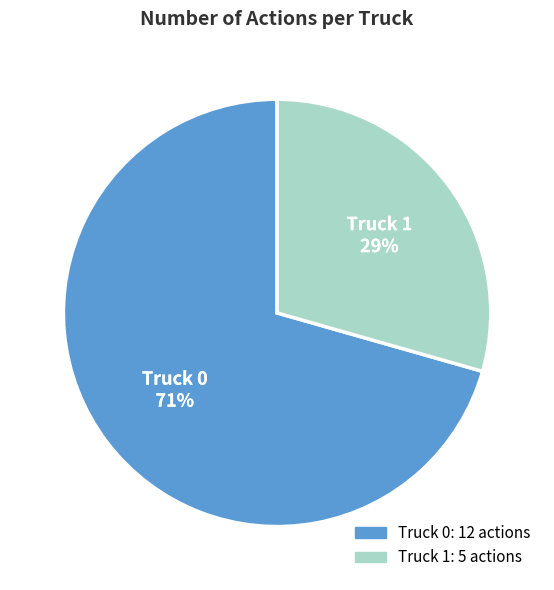

What is the ratio of the value at Truck 1 to the value at Truck 0?

0.4